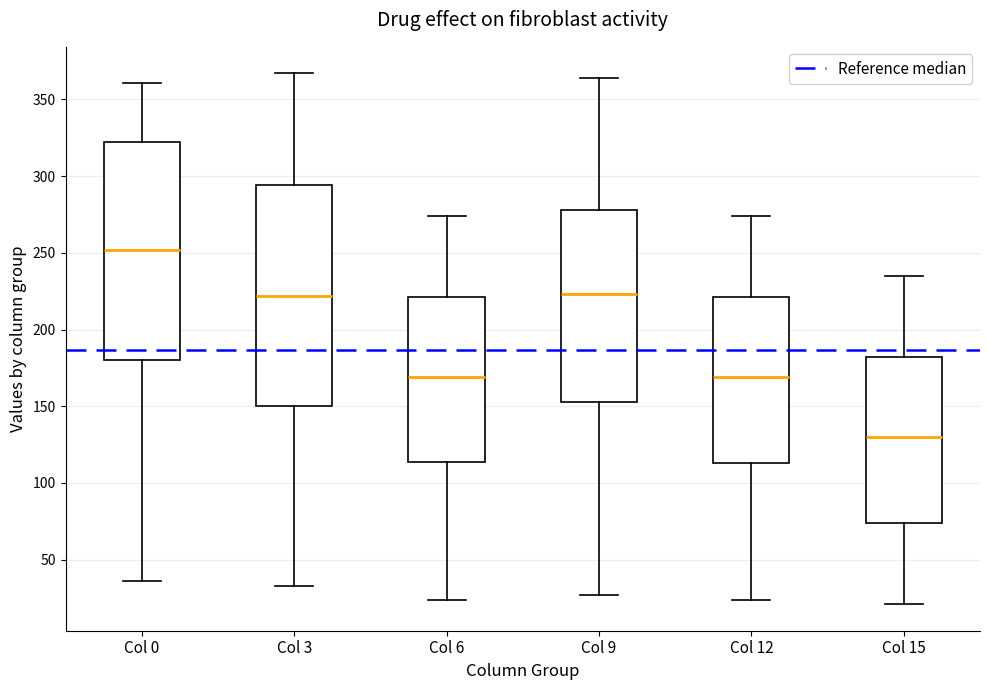

Reading left to right, transcribe this box plot: for each box, give where its median line is, the range the box spans, and where its two whiskers end, as read against the y-axis. The values are not printed on the chart, so give them approximately, as read against the axis.

Col 0: median 250, box 180 to 320, whiskers 35 to 360
Col 3: median 220, box 150 to 295, whiskers 35 to 365
Col 6: median 170, box 115 to 220, whiskers 25 to 275
Col 9: median 225, box 155 to 280, whiskers 25 to 365
Col 12: median 170, box 115 to 220, whiskers 25 to 275
Col 15: median 130, box 75 to 180, whiskers 20 to 235